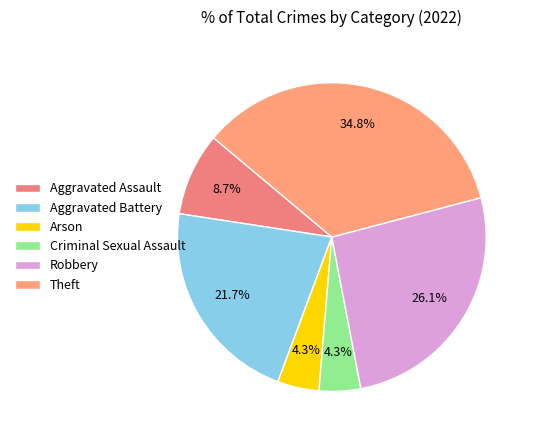

Rank the categories by value from highest to lowest.

Theft, Robbery, Aggravated Battery, Aggravated Assault, Arson, Criminal Sexual Assault